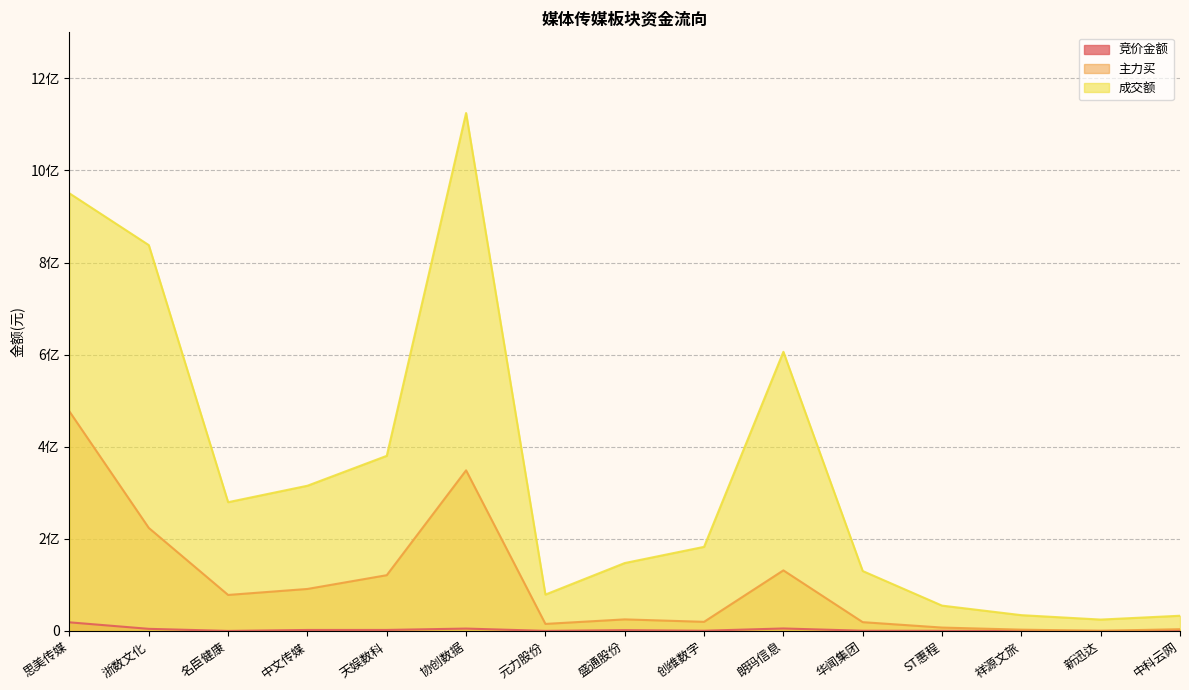

At which category is the sum across all series the highest?

协创数据